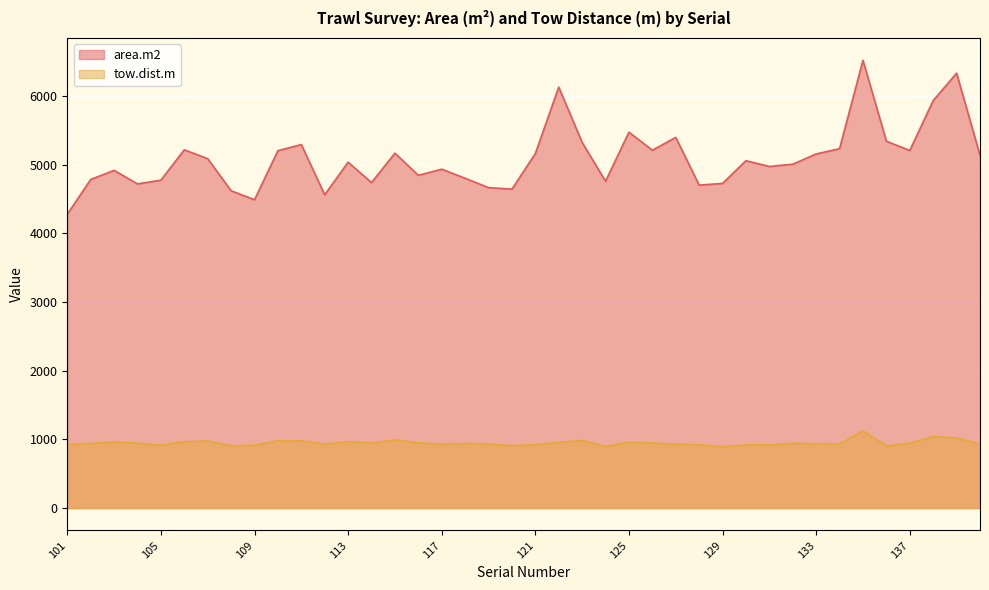

Reading left to right, what are all the values shown in this chart?

area.m2: 101=4275.9	102=4783.5	103=4915.9	104=4719.2	105=4773.4	106=5214.9	107=5086.1	108=4619.3	109=4487.8	110=5202.7	111=5291.7	112=4560.7	113=5034.6	114=4738.6	115=5165.9	116=4843.6	117=4933.3	118=4800.9	119=4665.1	120=4642.3	121=5160.7	122=6127.5	123=5322.1	124=4758.3	125=5471.9	126=5209.6	127=5395.4	128=4700.8	129=4726.2	130=5056.4	131=4972.6	132=5005.9	133=5154.7	134=5232.2	135=6518.4	136=5340.0	137=5205.5	138=5931.3	139=6330.2	140=5137.4
tow.dist.m: 101=929.5	102=938.0	103=963.9	104=943.9	105=918.0	106=965.7	107=978.1	108=905.7	109=915.9	110=981.6	111=979.9	112=930.8	113=968.2	114=947.7	115=993.4	116=949.7	117=930.8	118=941.4	119=933.0	120=910.3	121=921.6	122=957.4	123=985.6	124=897.8	125=960.0	126=947.2	127=930.2	128=921.7	129=891.7	130=919.4	131=920.9	132=944.5	133=937.2	134=934.3	135=1123.8	136=905.1	137=946.5	138=1040.6	139=1021.0	140=934.1